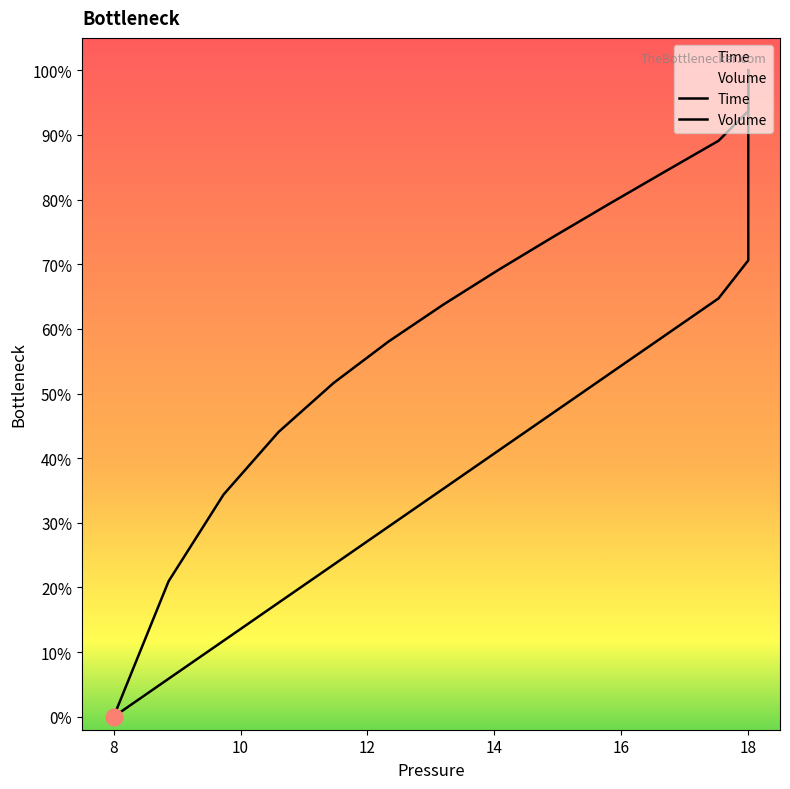

Rank the series by their maximum value, from lowest to highest.

Time, Volume